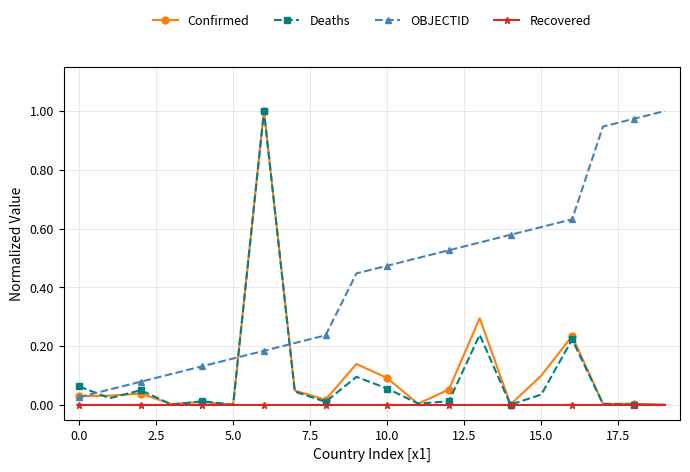

True or false: Deaths has more than 2 points higher than both neighbors.

True